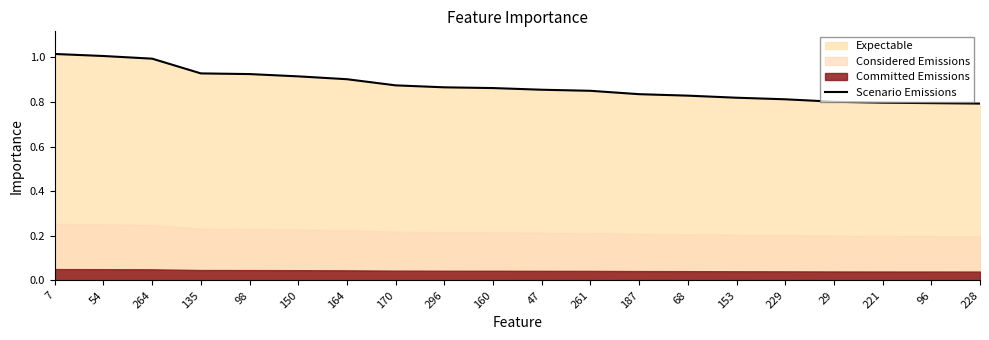

Reading left to right, extract all data points from this chart.

1.0	1.0	1.0	0.9	0.9	0.9	0.9	0.9	0.9	0.9	0.9	0.9	0.8	0.8	0.8	0.8	0.8	0.8	0.8	0.8